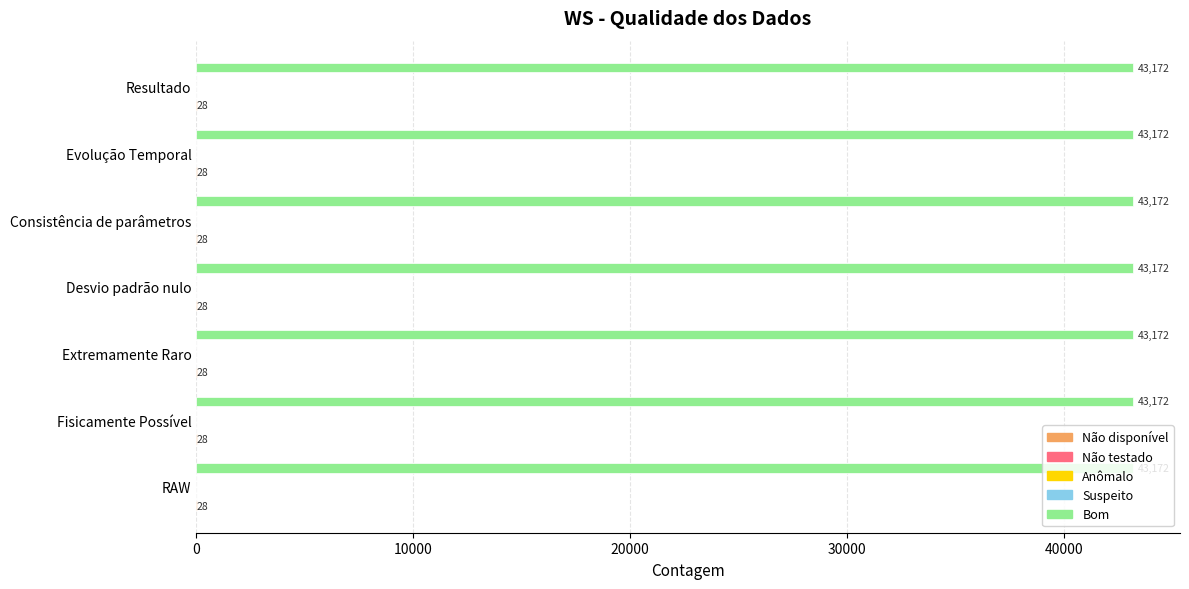

How many series are shown in this chart?

5